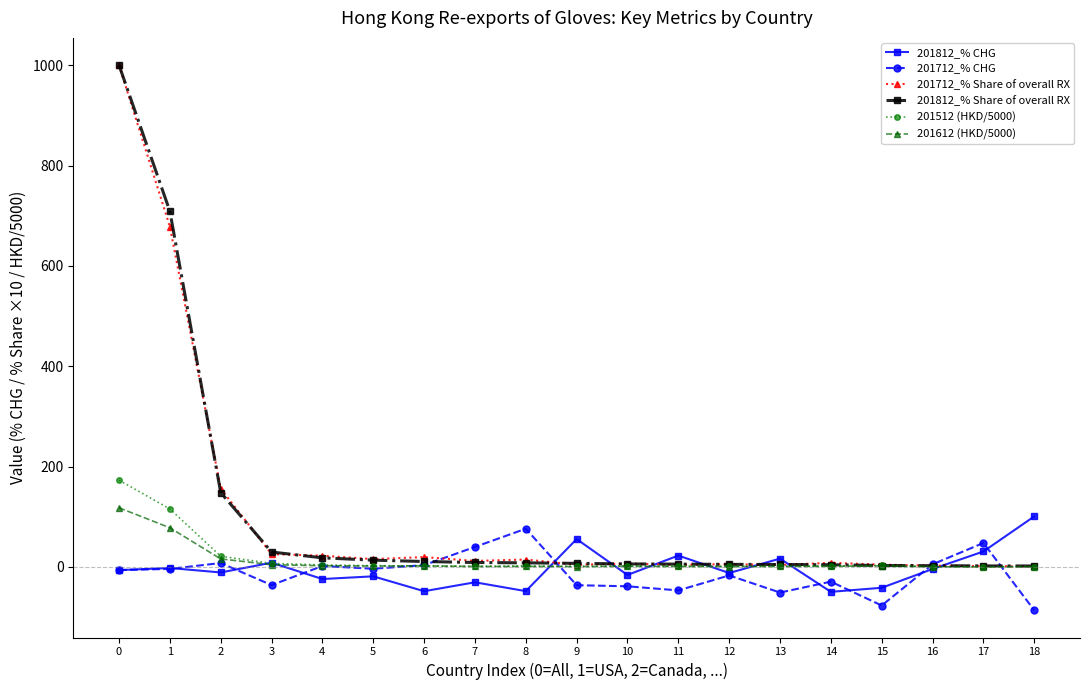

Where does the 201712_% CHG series first go above -6?

1